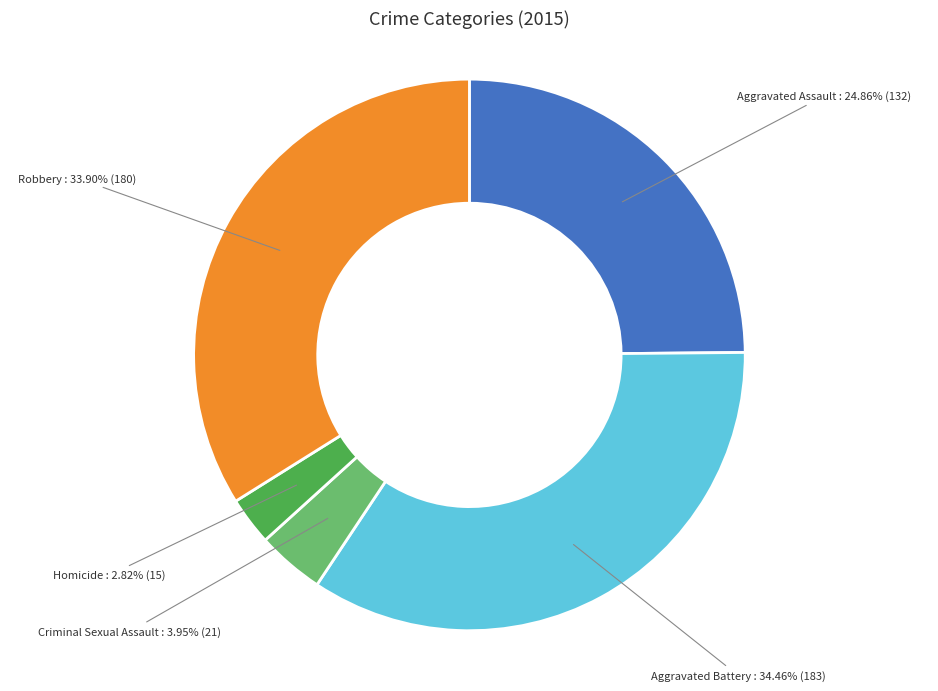

How many slices are in this pie chart?

5